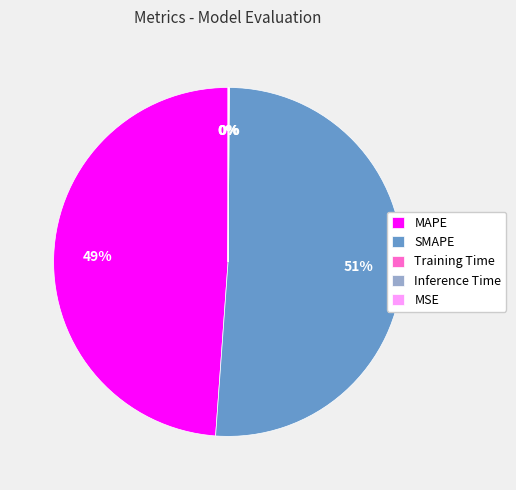

To the nearest percent, what is the difference between the largest and smallest slice percentages?

51%